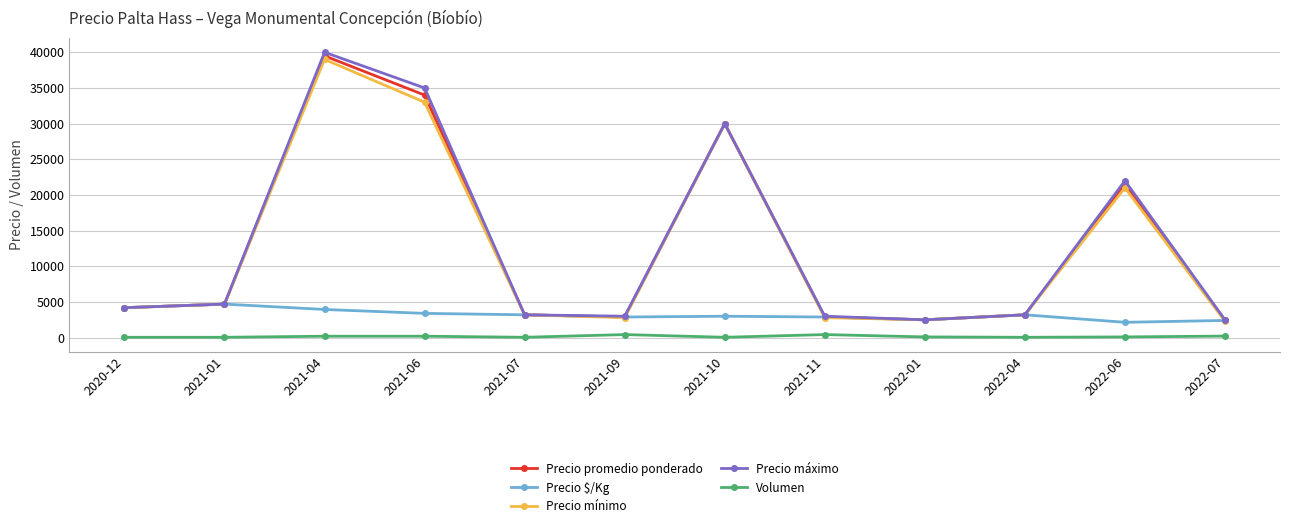

Is the value of Volumen at 2021-01 greater than the value of Precio promedio ponderado at 2020-12?

No